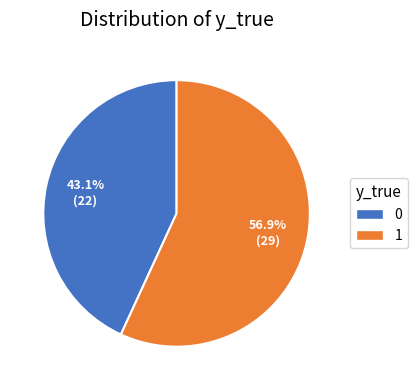

Approximately how many times larger is the value at 1 compared to 0?

1.3